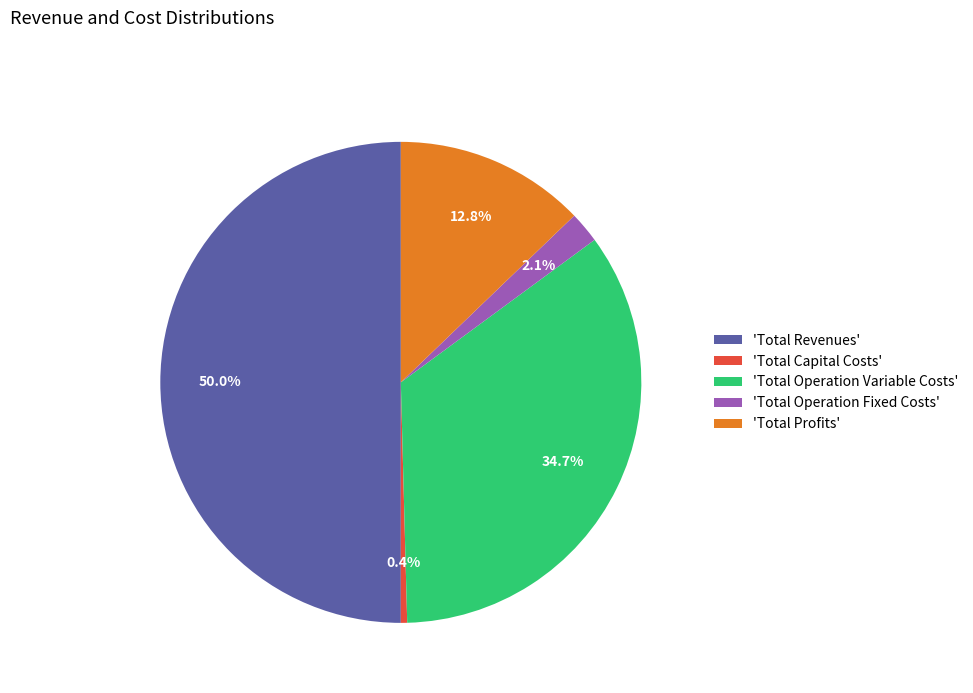

What percentage do 'Total Revenues' and 'Total Operation Fixed Costs' together represent?

52.1%